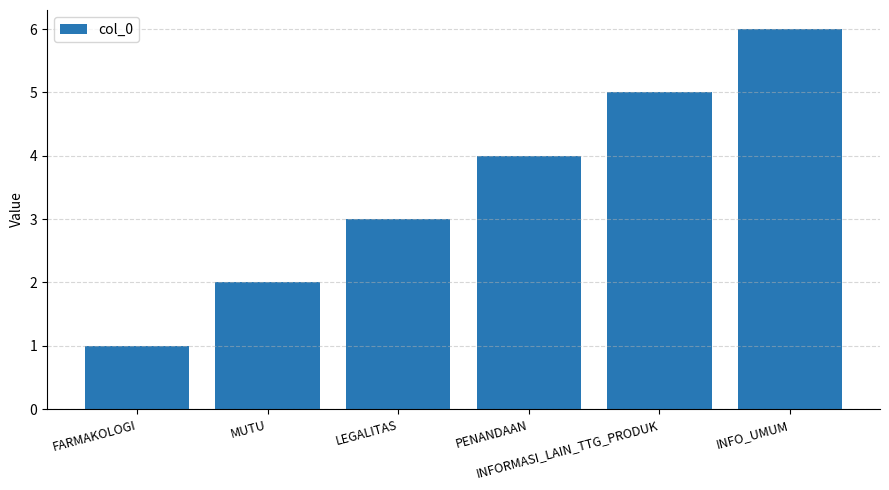

Count the number of data series in this chart.

1